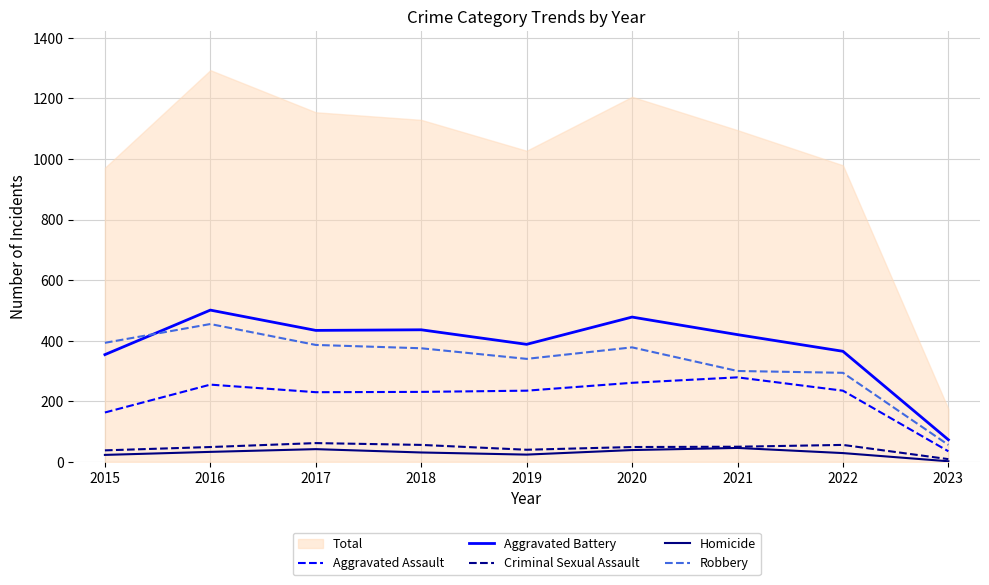

Where does the Aggravated Battery series first go above 420?

2016